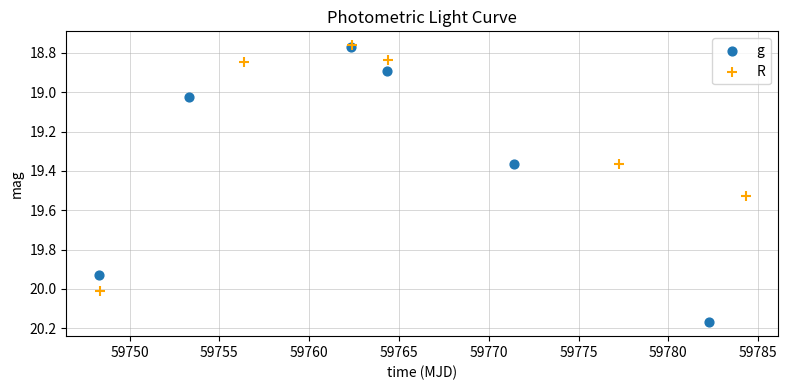

Which series has the largest Y range (max minus min)?

g